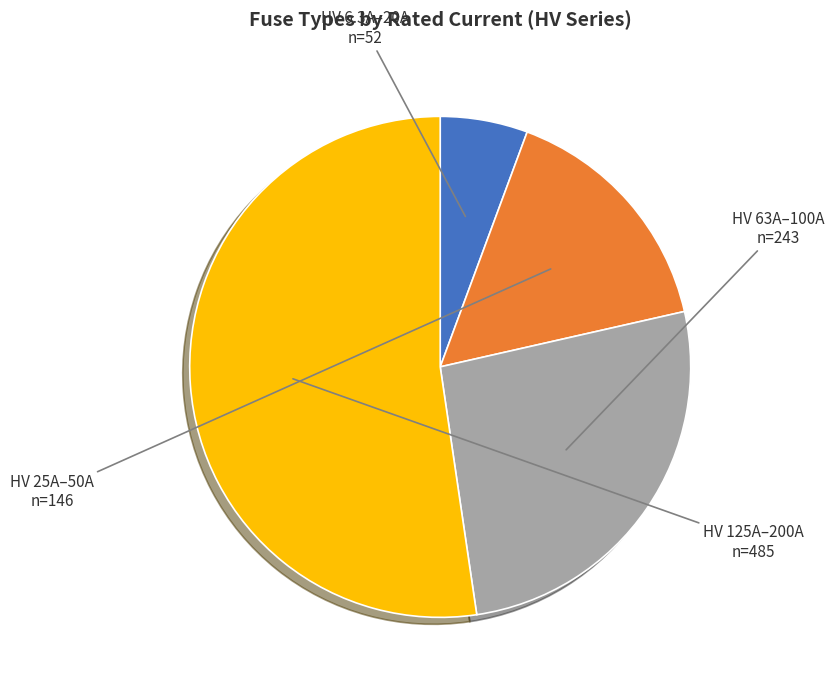

Is there any slice that represents more than half of the pie?

Yes